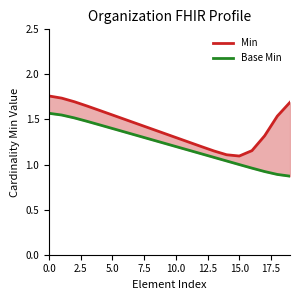

Which series changed the most between 13 and 15?

Base Min